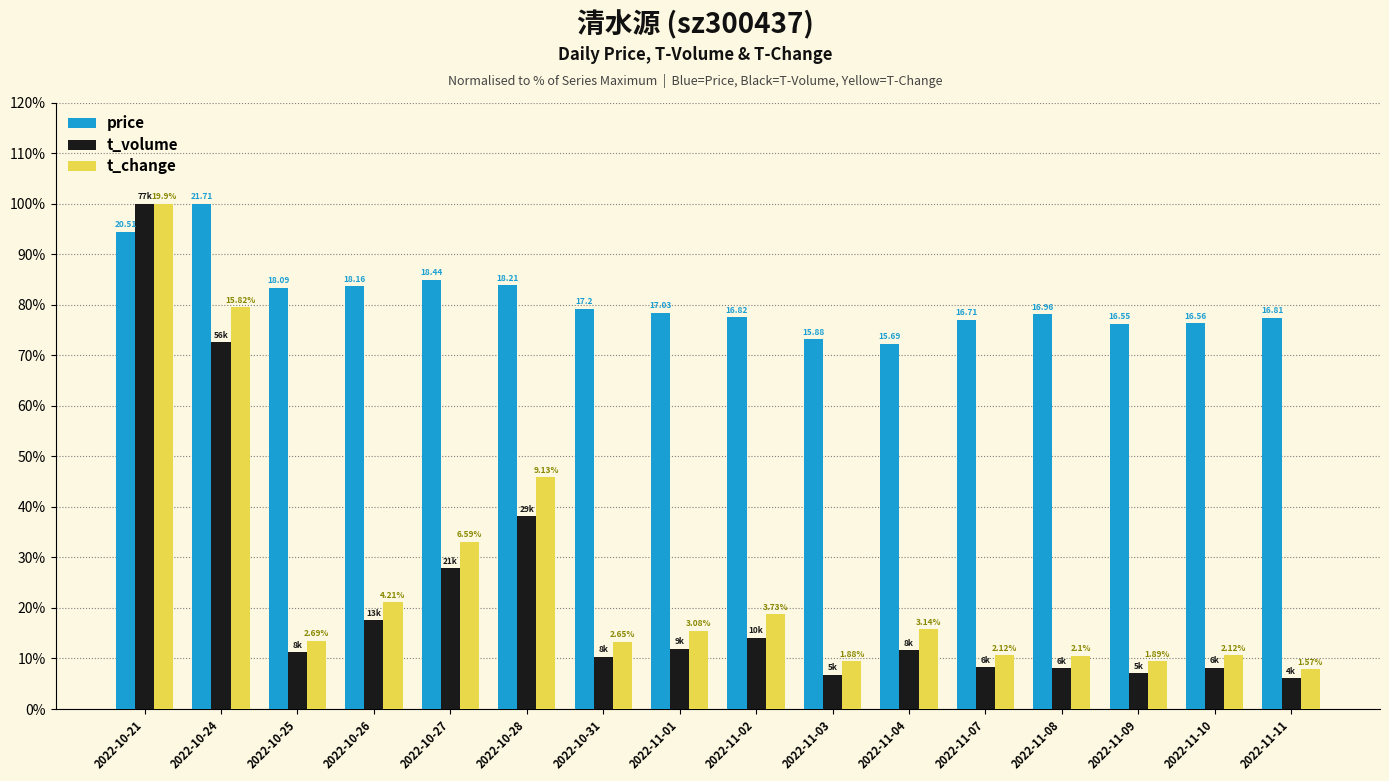

What is the spread (max minus min) of values at 2022-11-10?

68.1